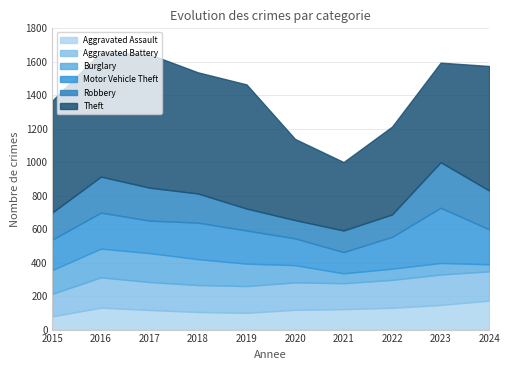

Which has a higher value, 2015 or 2017?

2017